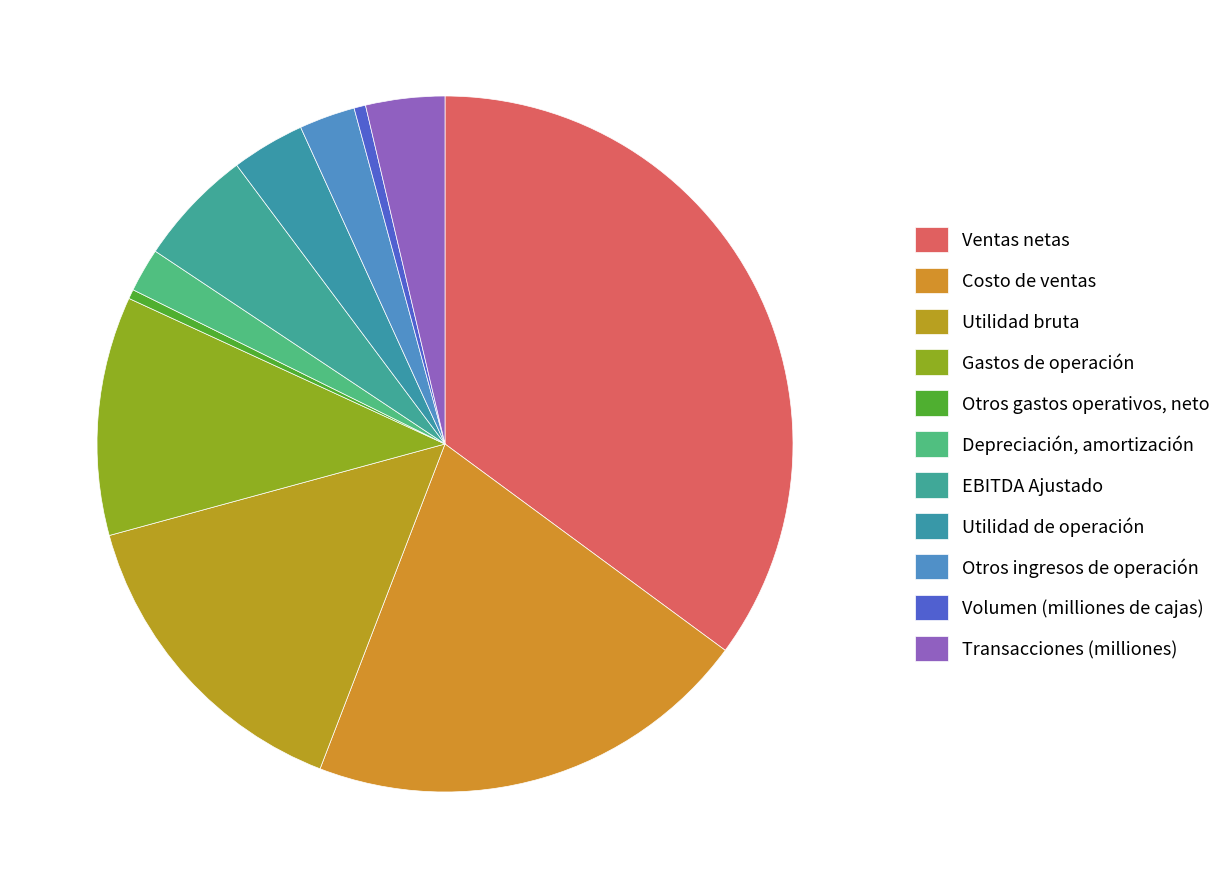

To the nearest percent, what is the combined percentage of Depreciación, amortización and Volumen (milliones de cajas)?

3%